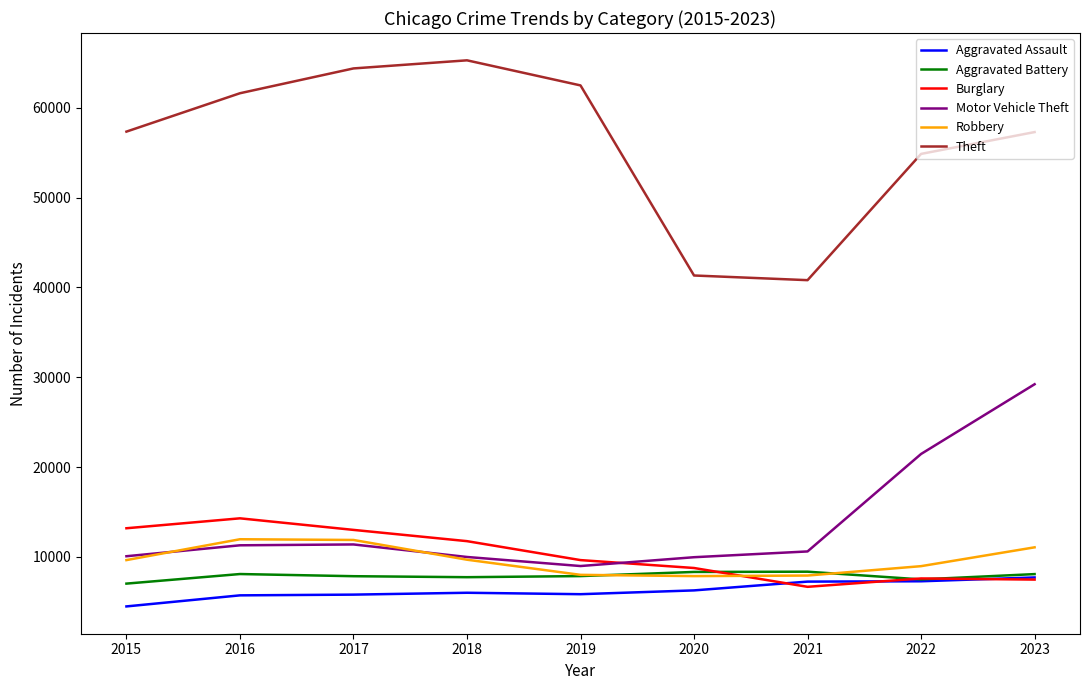

At which label is Motor Vehicle Theft closest to 19098?

2022